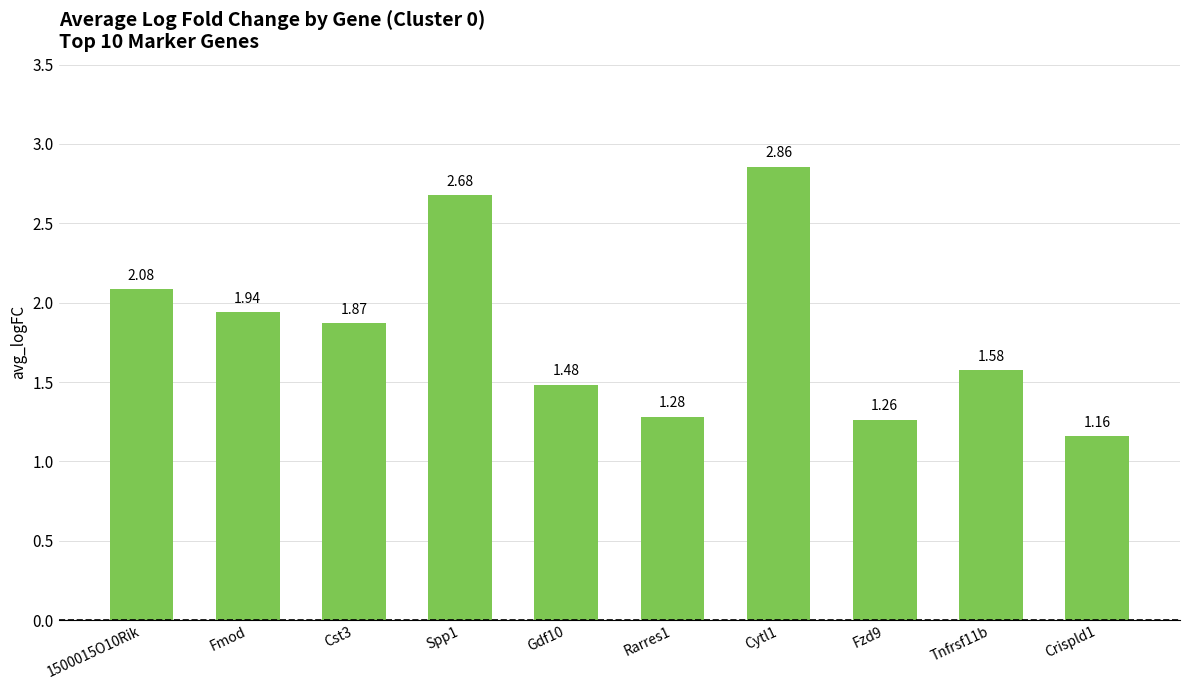

List the labels in order of value, smallest first.

Crispld1, Fzd9, Rarres1, Gdf10, Tnfrsf11b, Cst3, Fmod, 1500015O10Rik, Spp1, Cytl1